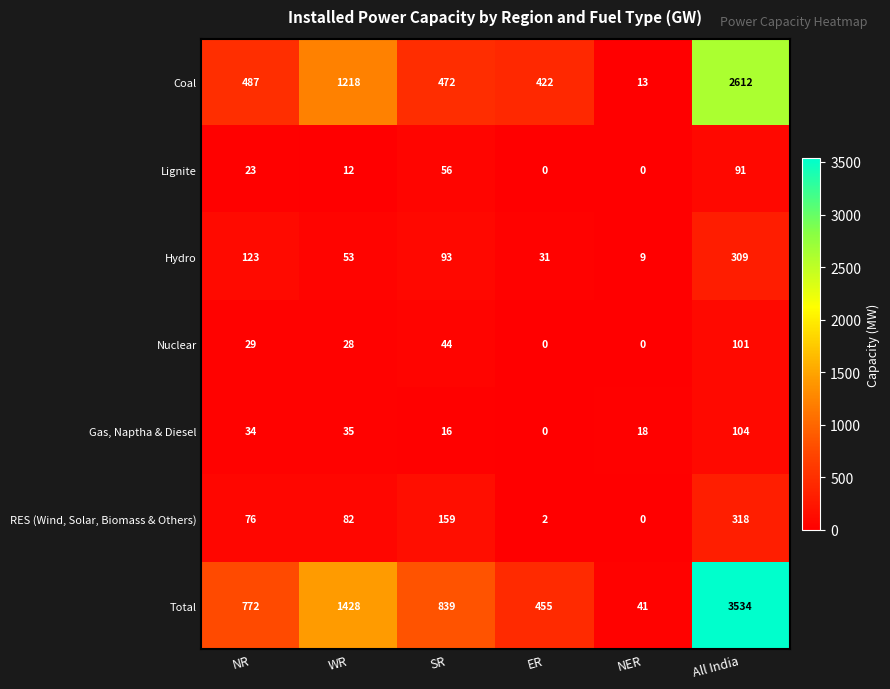

What is the difference between the Gas, Naptha & Diesel values at NER and ER?

18